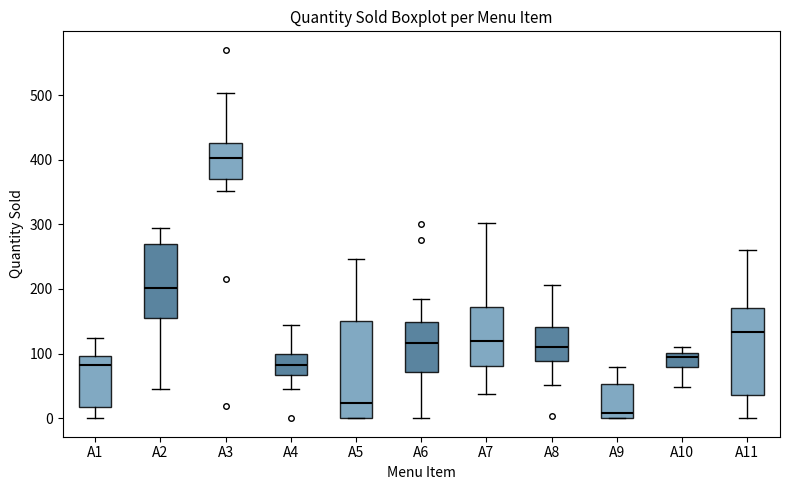

Where is the upper edge of the box for A5 on the y-axis? The values are not printed on the chart, so give them approximately, as read against the axis.

150